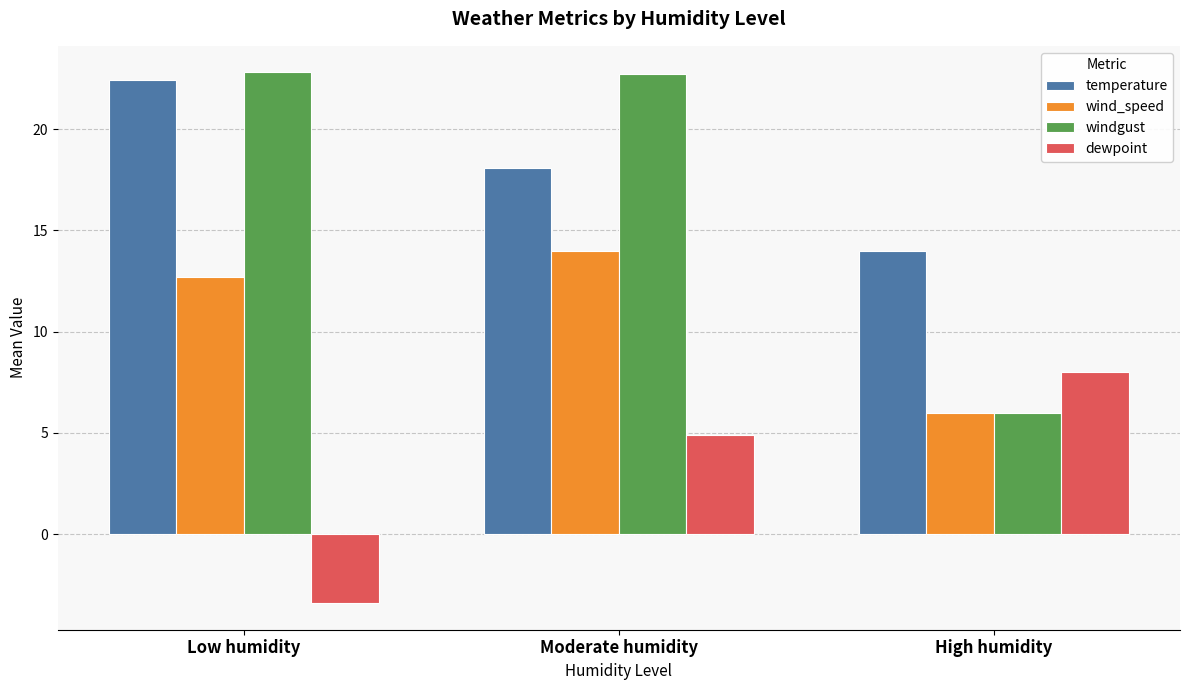

How many series are shown in this chart?

4